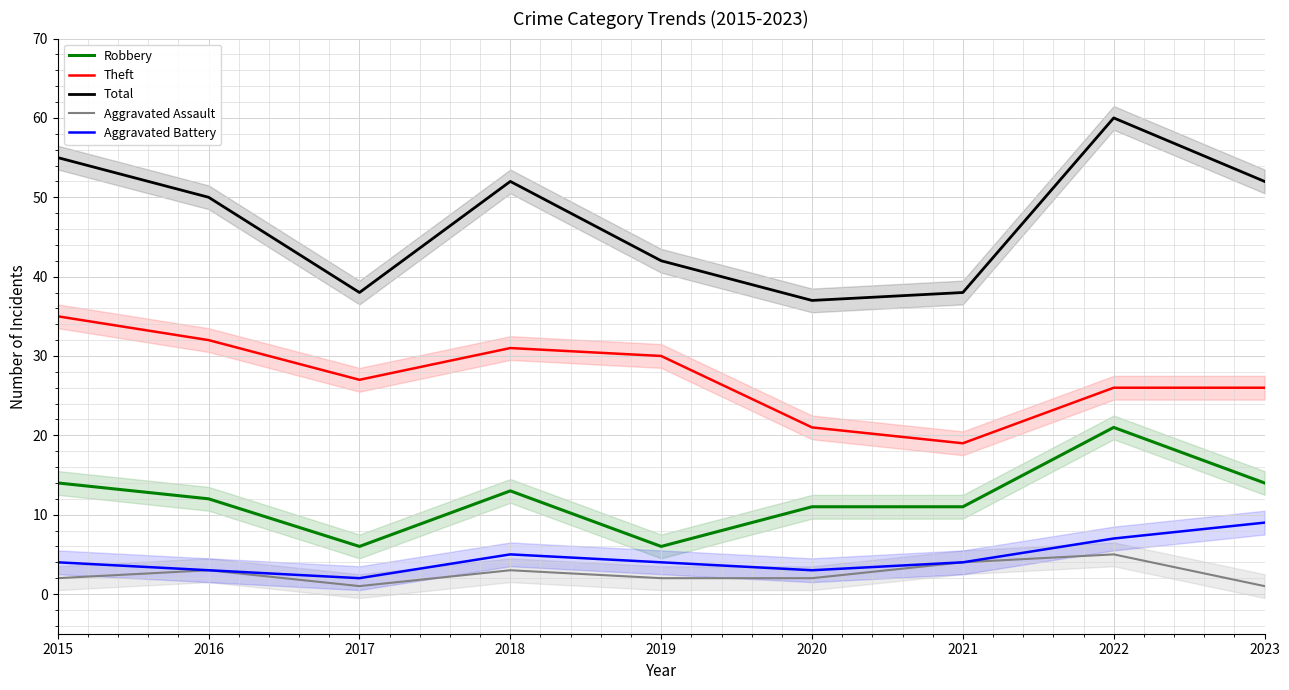

How many data points in Total are less than 50?

4